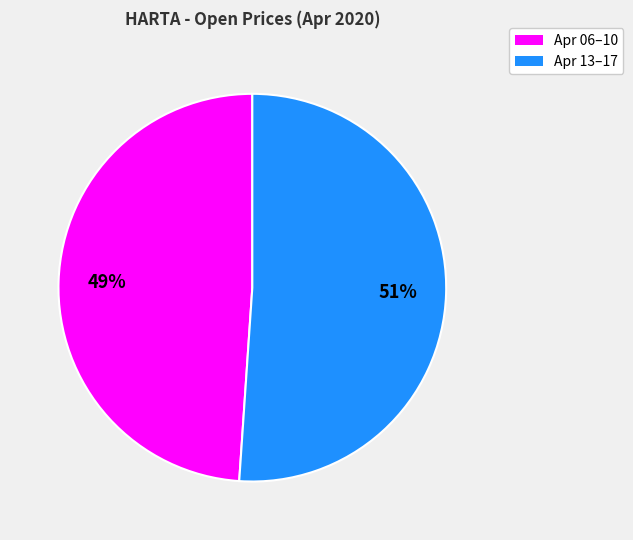

Is there a majority slice in this chart?

Yes